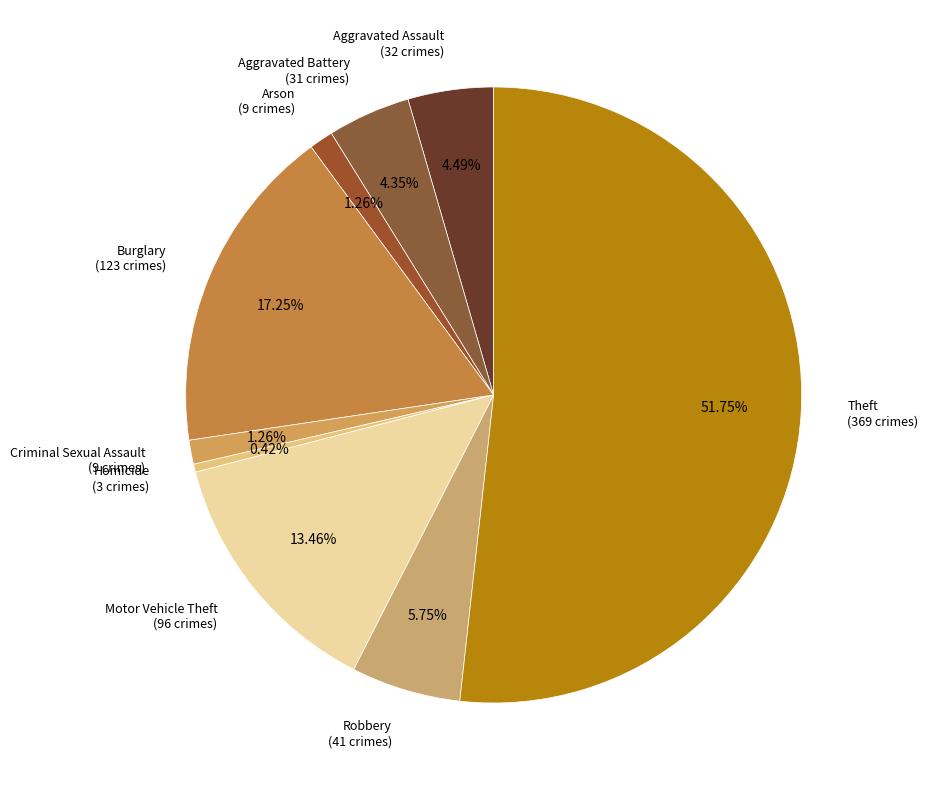

Does Criminal Sexual Assault represent more than half of the total?

No